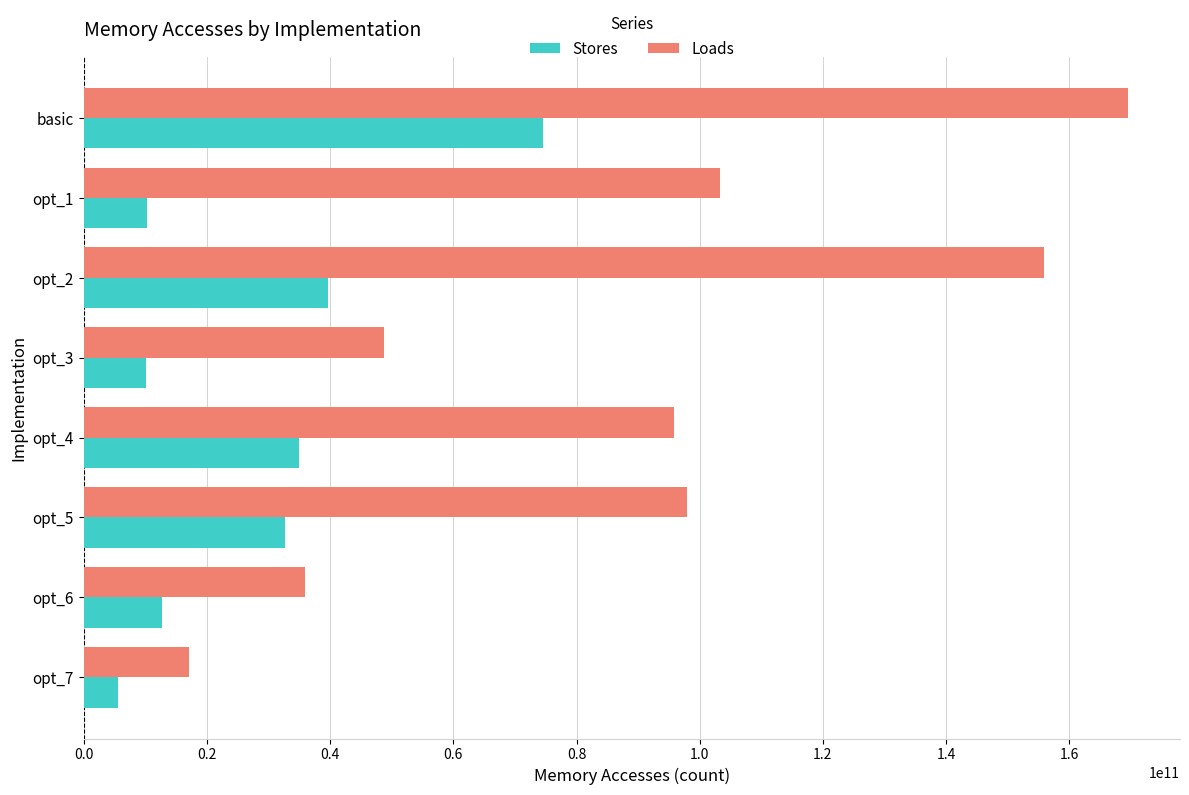

The value of Stores at basic is 98548715436. True or false?

False